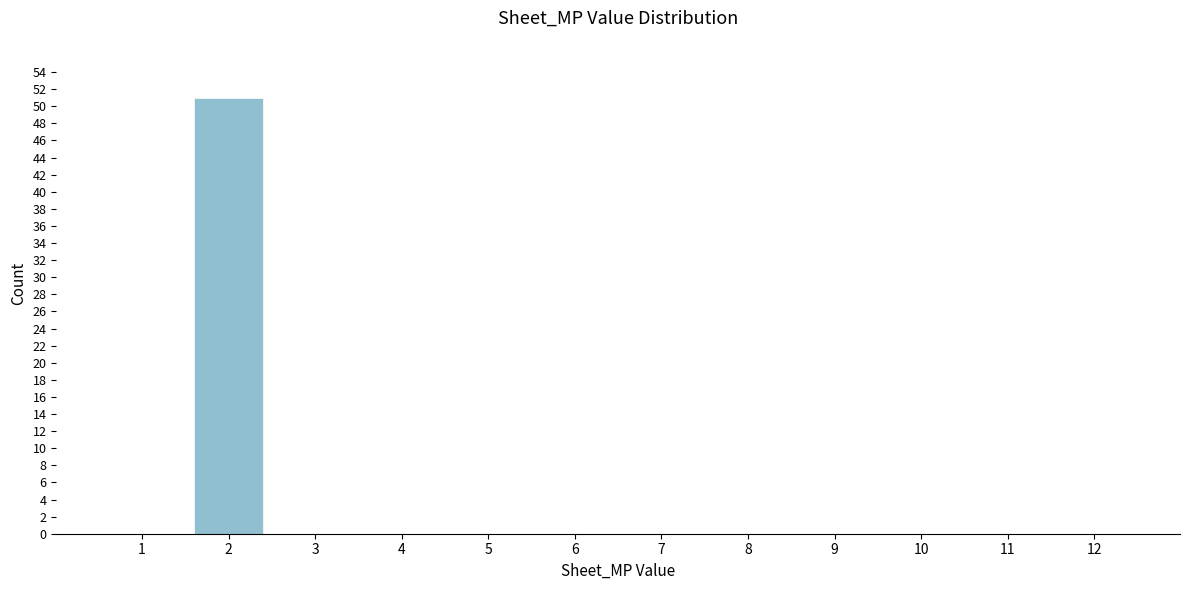

Reading left to right, list all the values displayed in this chart.

1=0	2=51	3=0	4=0	5=0	6=0	7=0	8=0	9=0	10=0	11=0	12=0